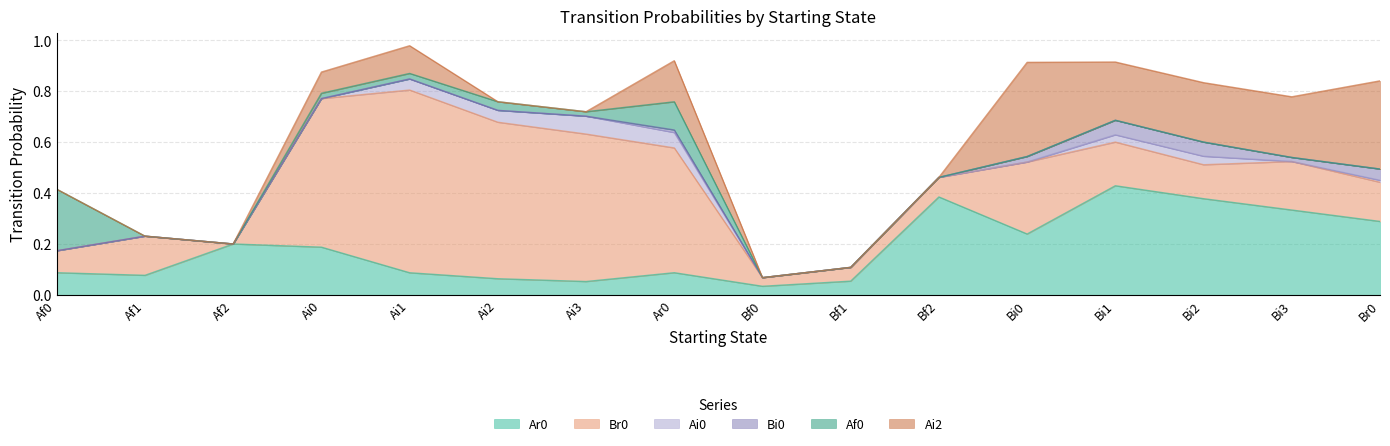

How many positive values does the Af0 series have?

6